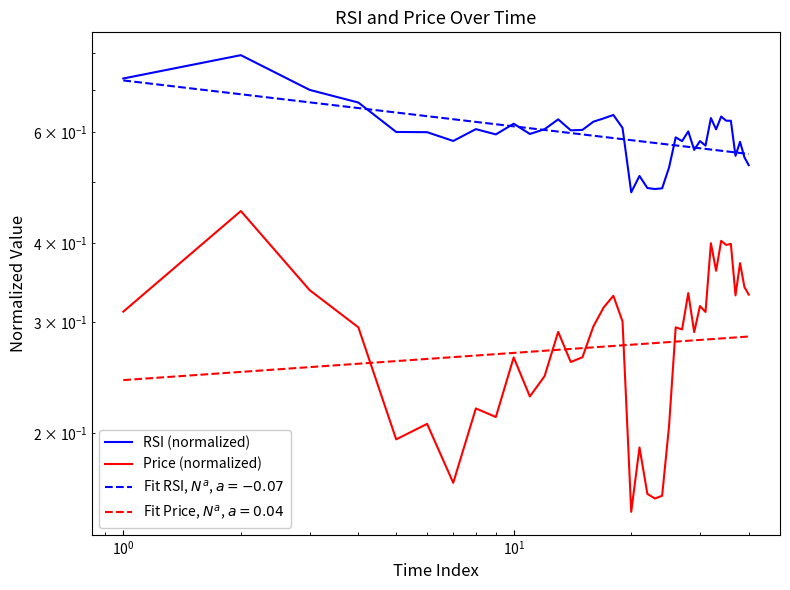

Which series has the widest spread of values?

RSI (normalized)